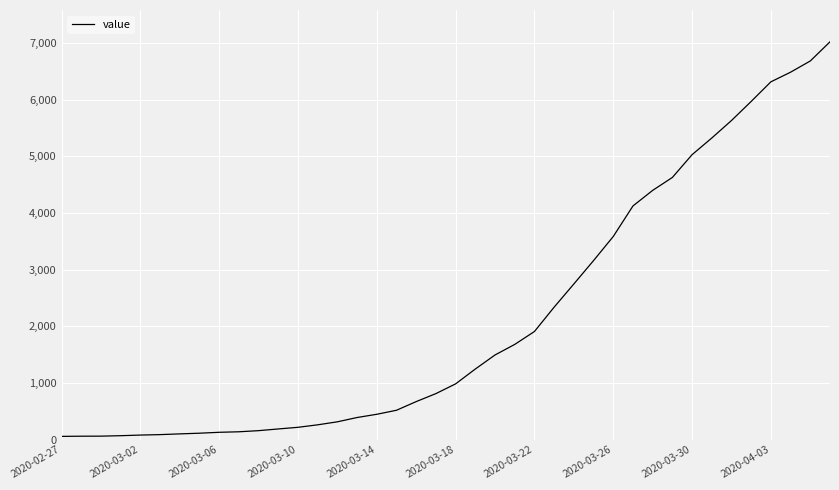

What is the difference between the maximum and minimum values?

6964